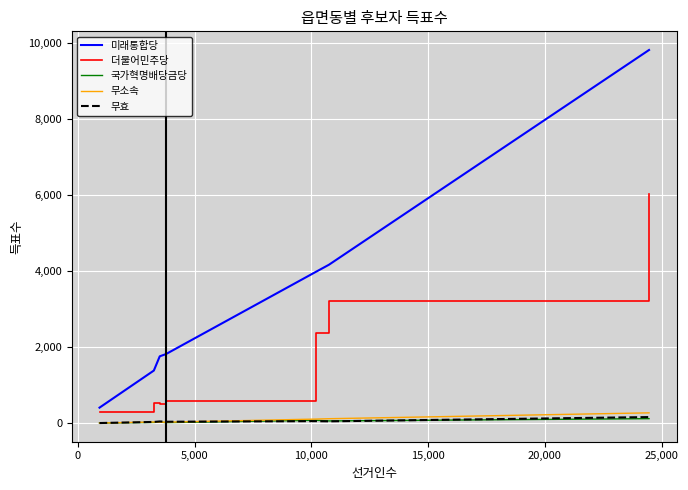

True or false: 국가혁명배당금당 and 더불어민주당 cross at least once.

False